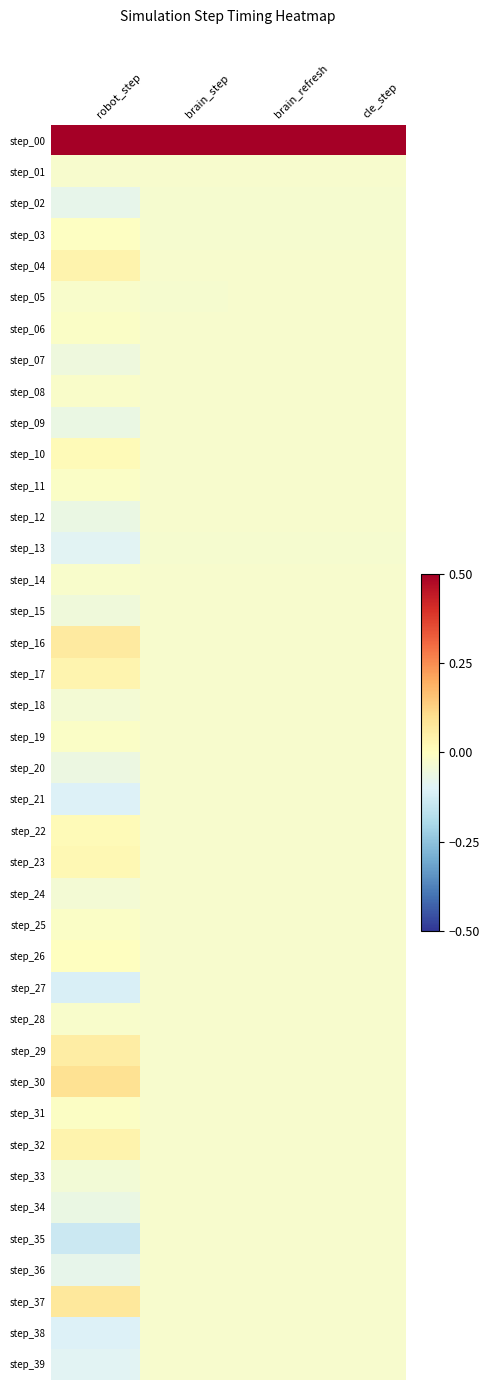

Reading left to right, what are all the values shown in this chart?

step_00: robot_step=0.5	brain_step=0.5	brain_refresh=0.5	cle_step=0.5
step_01: robot_step=-0.0	brain_step=-0.0	brain_refresh=-0.0	cle_step=-0.0
step_02: robot_step=-0.1	brain_step=-0.0	brain_refresh=-0.0	cle_step=-0.0
step_03: robot_step=-0.0	brain_step=-0.0	brain_refresh=-0.0	cle_step=-0.0
step_04: robot_step=0.0	brain_step=-0.0	brain_refresh=-0.0	cle_step=-0.0
step_05: robot_step=-0.0	brain_step=-0.0	brain_refresh=-0.0	cle_step=-0.0
step_06: robot_step=-0.0	brain_step=-0.0	brain_refresh=-0.0	cle_step=-0.0
step_07: robot_step=-0.1	brain_step=-0.0	brain_refresh=-0.0	cle_step=-0.0
step_08: robot_step=-0.0	brain_step=-0.0	brain_refresh=-0.0	cle_step=-0.0
step_09: robot_step=-0.1	brain_step=-0.0	brain_refresh=-0.0	cle_step=-0.0
step_10: robot_step=0.0	brain_step=-0.0	brain_refresh=-0.0	cle_step=-0.0
step_11: robot_step=-0.0	brain_step=-0.0	brain_refresh=-0.0	cle_step=-0.0
step_12: robot_step=-0.1	brain_step=-0.0	brain_refresh=-0.0	cle_step=-0.0
step_13: robot_step=-0.1	brain_step=-0.0	brain_refresh=-0.0	cle_step=-0.0
step_14: robot_step=-0.0	brain_step=-0.0	brain_refresh=-0.0	cle_step=-0.0
step_15: robot_step=-0.0	brain_step=-0.0	brain_refresh=-0.0	cle_step=-0.0
step_16: robot_step=0.1	brain_step=-0.0	brain_refresh=-0.0	cle_step=-0.0
step_17: robot_step=0.0	brain_step=-0.0	brain_refresh=-0.0	cle_step=-0.0
step_18: robot_step=-0.0	brain_step=-0.0	brain_refresh=-0.0	cle_step=-0.0
step_19: robot_step=-0.0	brain_step=-0.0	brain_refresh=-0.0	cle_step=-0.0
step_20: robot_step=-0.1	brain_step=-0.0	brain_refresh=-0.0	cle_step=-0.0
step_21: robot_step=-0.1	brain_step=-0.0	brain_refresh=-0.0	cle_step=-0.0
step_22: robot_step=0.0	brain_step=-0.0	brain_refresh=-0.0	cle_step=-0.0
step_23: robot_step=0.0	brain_step=-0.0	brain_refresh=-0.0	cle_step=-0.0
step_24: robot_step=-0.0	brain_step=-0.0	brain_refresh=-0.0	cle_step=-0.0
step_25: robot_step=-0.0	brain_step=-0.0	brain_refresh=-0.0	cle_step=-0.0
step_26: robot_step=-0.0	brain_step=-0.0	brain_refresh=-0.0	cle_step=-0.0
step_27: robot_step=-0.1	brain_step=-0.0	brain_refresh=-0.0	cle_step=-0.0
step_28: robot_step=-0.0	brain_step=-0.0	brain_refresh=-0.0	cle_step=-0.0
step_29: robot_step=0.1	brain_step=-0.0	brain_refresh=-0.0	cle_step=-0.0
step_30: robot_step=0.1	brain_step=-0.0	brain_refresh=-0.0	cle_step=-0.0
step_31: robot_step=-0.0	brain_step=-0.0	brain_refresh=-0.0	cle_step=-0.0
step_32: robot_step=0.0	brain_step=-0.0	brain_refresh=-0.0	cle_step=-0.0
step_33: robot_step=-0.0	brain_step=-0.0	brain_refresh=-0.0	cle_step=-0.0
step_34: robot_step=-0.1	brain_step=-0.0	brain_refresh=-0.0	cle_step=-0.0
step_35: robot_step=-0.1	brain_step=-0.0	brain_refresh=-0.0	cle_step=-0.0
step_36: robot_step=-0.1	brain_step=-0.0	brain_refresh=-0.0	cle_step=-0.0
step_37: robot_step=0.1	brain_step=-0.0	brain_refresh=-0.0	cle_step=-0.0
step_38: robot_step=-0.1	brain_step=-0.0	brain_refresh=-0.0	cle_step=-0.0
step_39: robot_step=-0.1	brain_step=-0.0	brain_refresh=-0.0	cle_step=-0.0